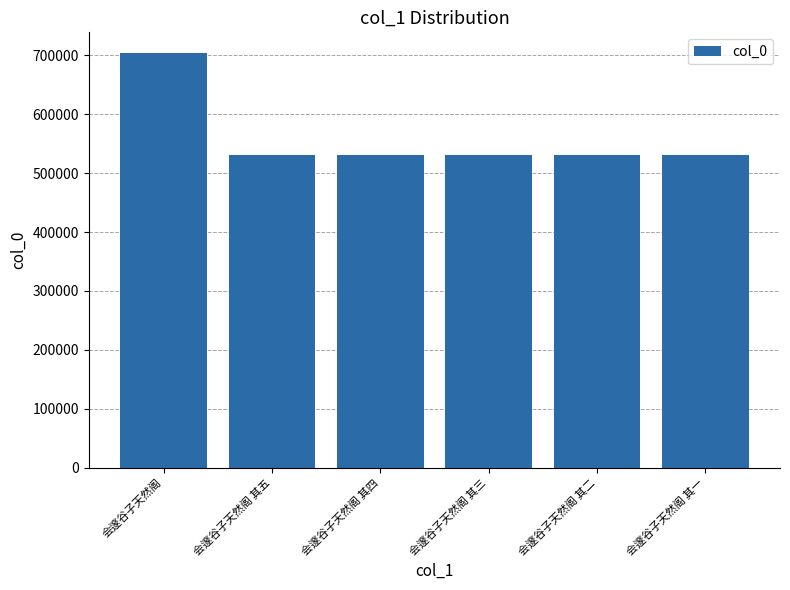

What is the change in value from 会邃谷子天然阁 其二 to 会邃谷子天然阁 其一?

-1